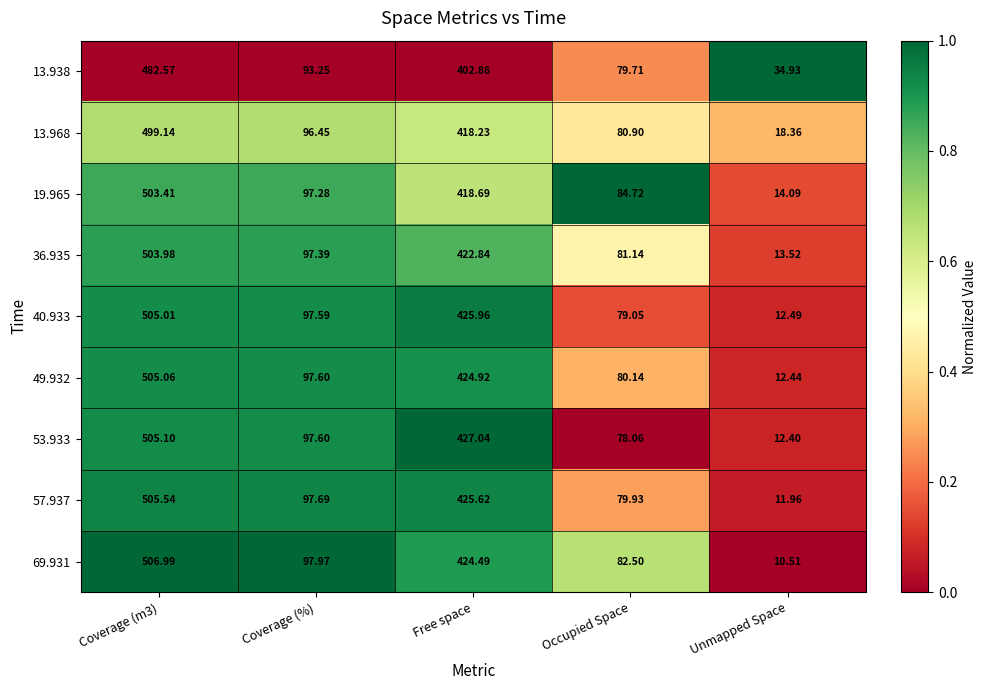

Is the value of 69.931 at Free space greater than the value of 13.968 at Coverage (m3)?

No